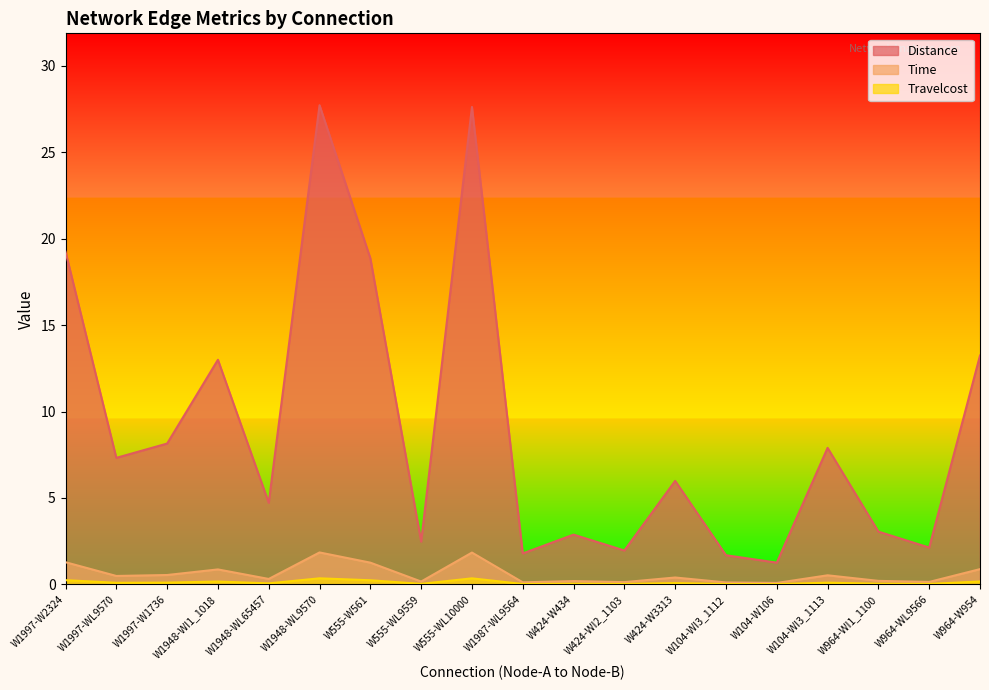

True or false: Distance and Time intersect in this chart.

False